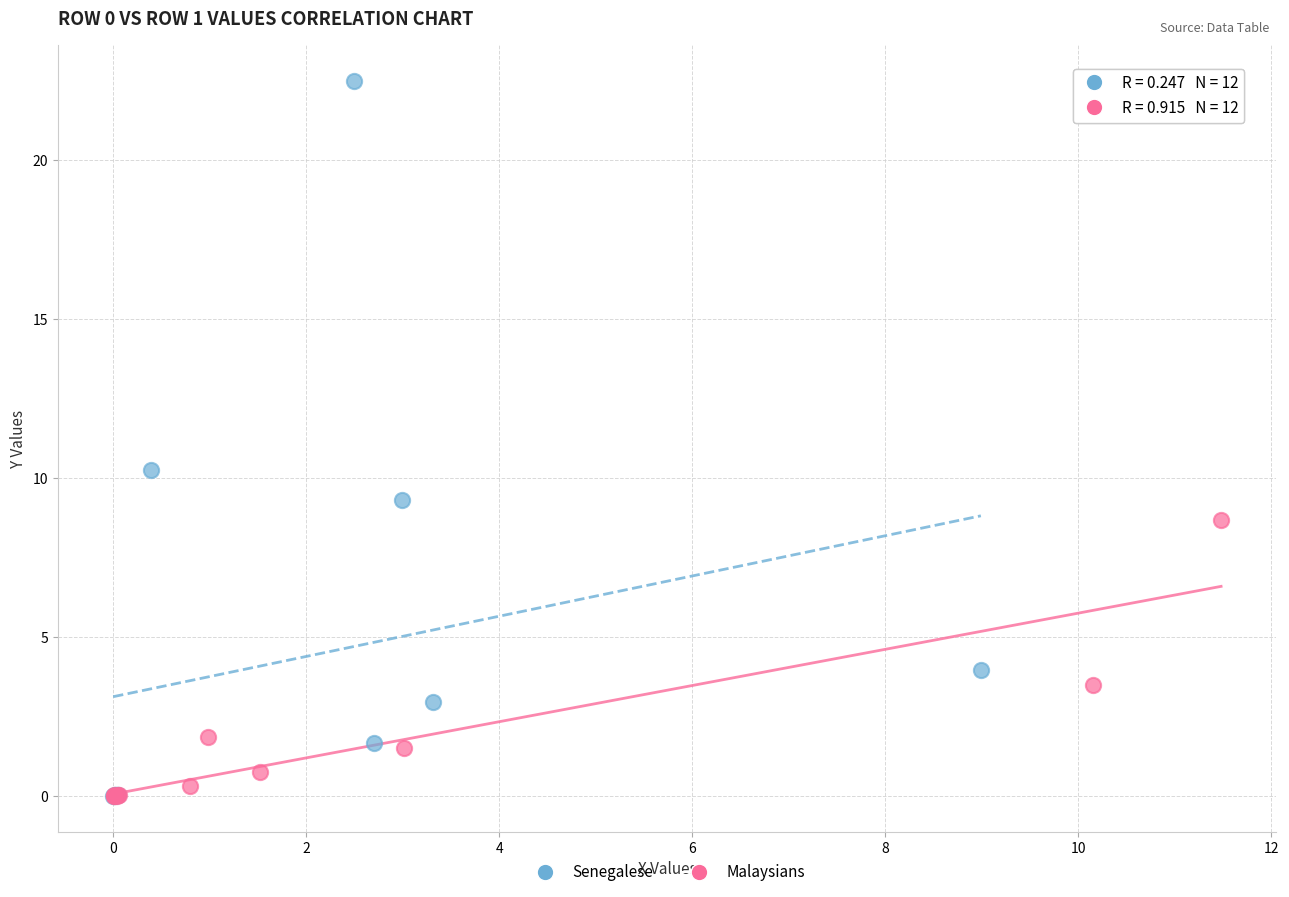

Which series contains the highest Y value?

Senegalese